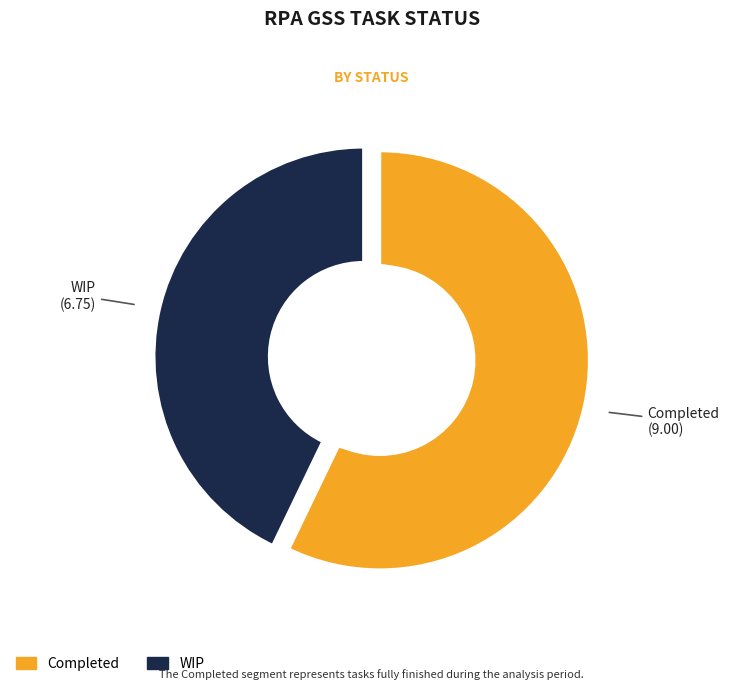

What percentage do Completed and WIP together represent?

100.0%